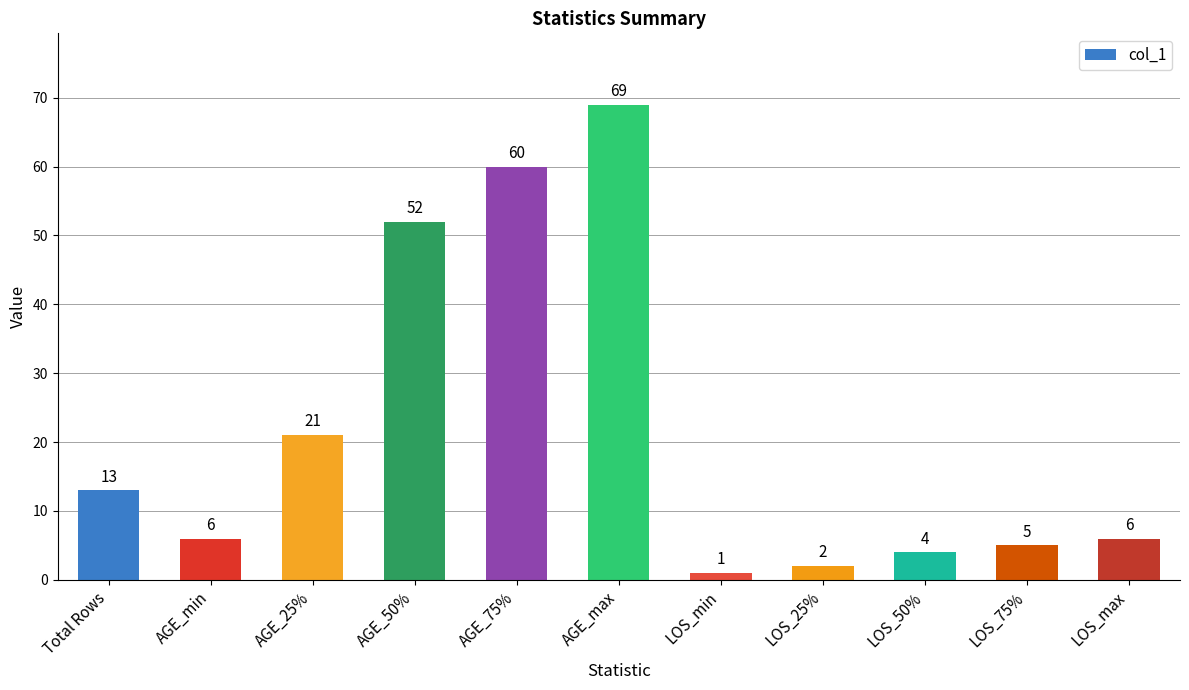

What is the maximum value shown in the chart?

69